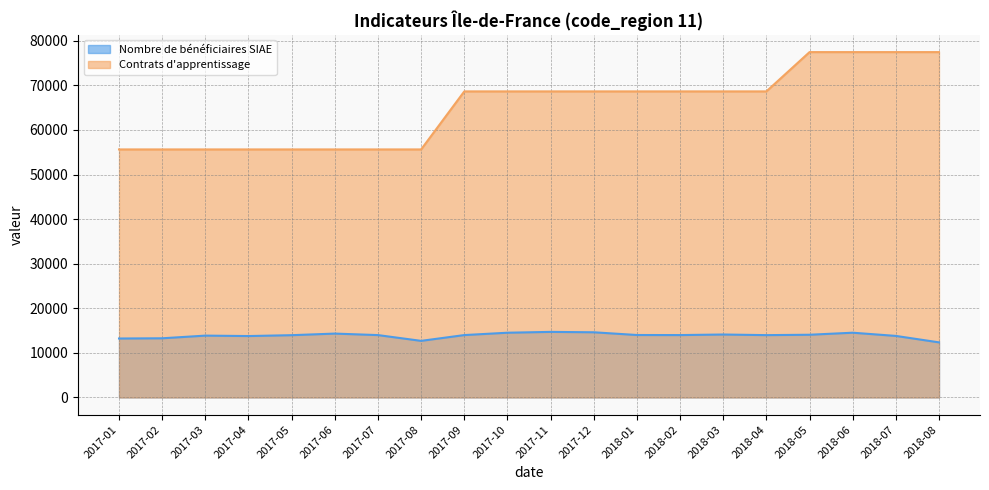

How many Contrats d'apprentissage values are between 55628 and 68642?

16